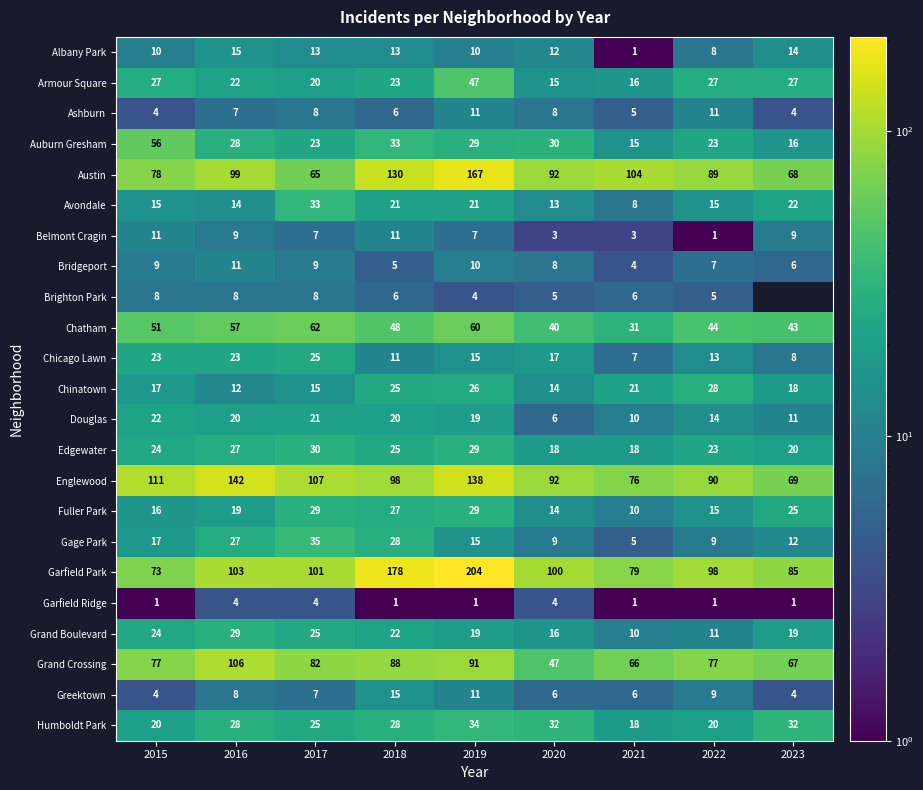

Between 2016 and 2018, which series saw the biggest shift?

Garfield Park